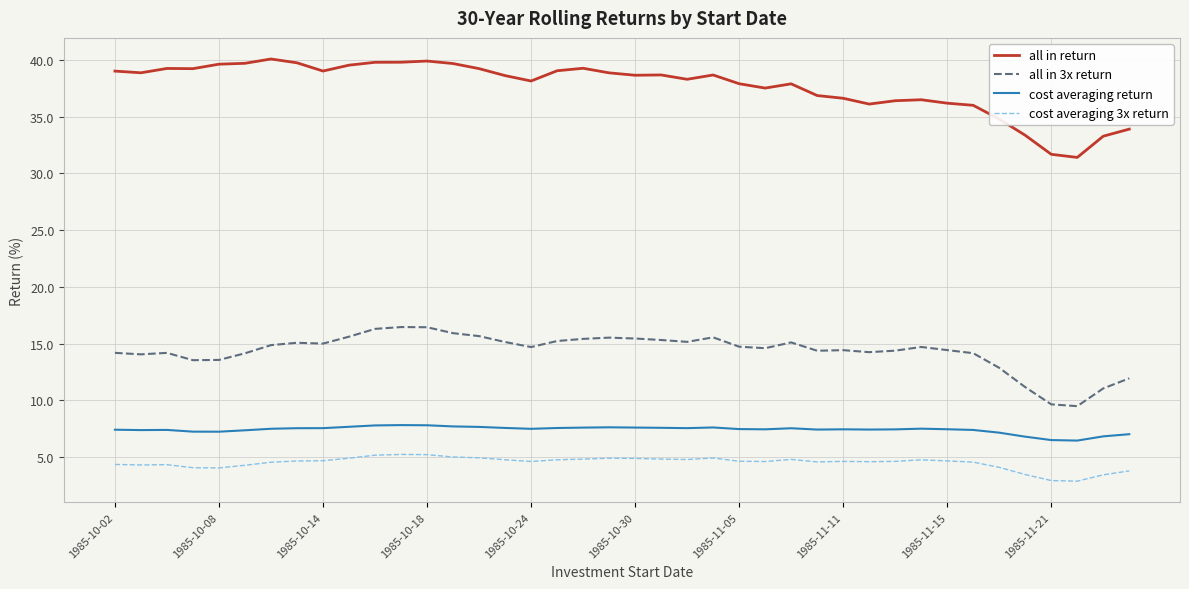

What is the difference between the maximum and minimum values in the cost averaging 3x return series?

2.4